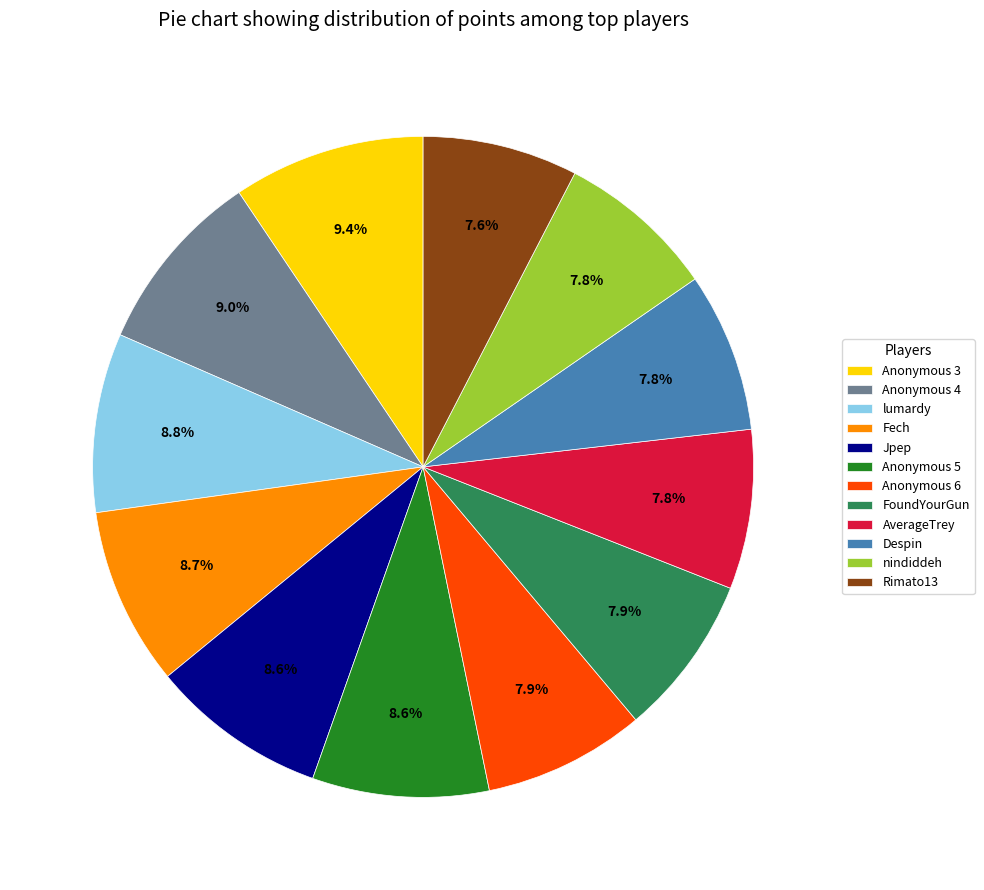

What is the ratio of the value at Fech to the value at Anonymous 5?

1.0